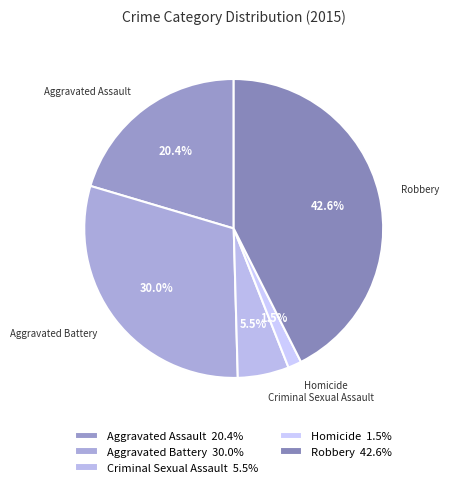

What is the ratio of the value at Aggravated Assault to the value at Robbery?

0.5